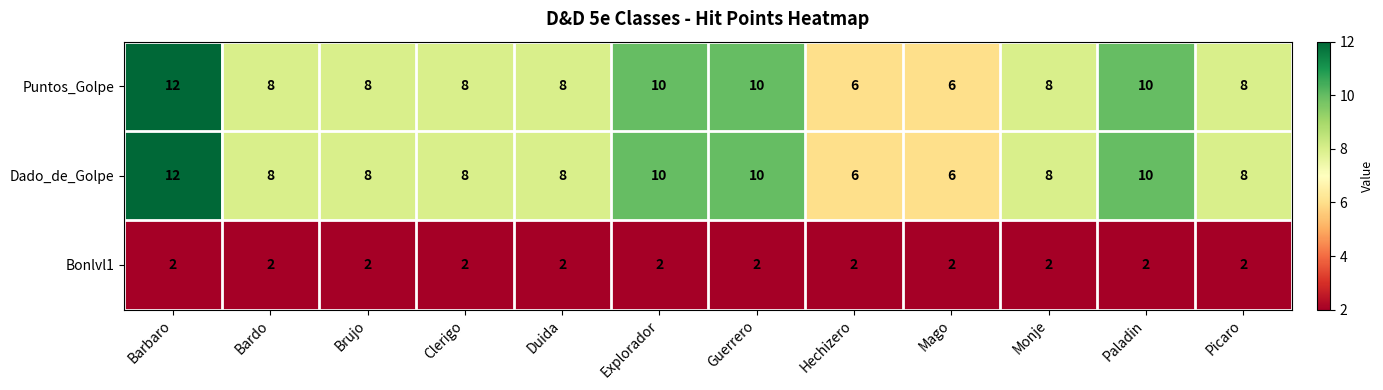

What is the difference between the maximum and minimum values in the Puntos_Golpe series?

6